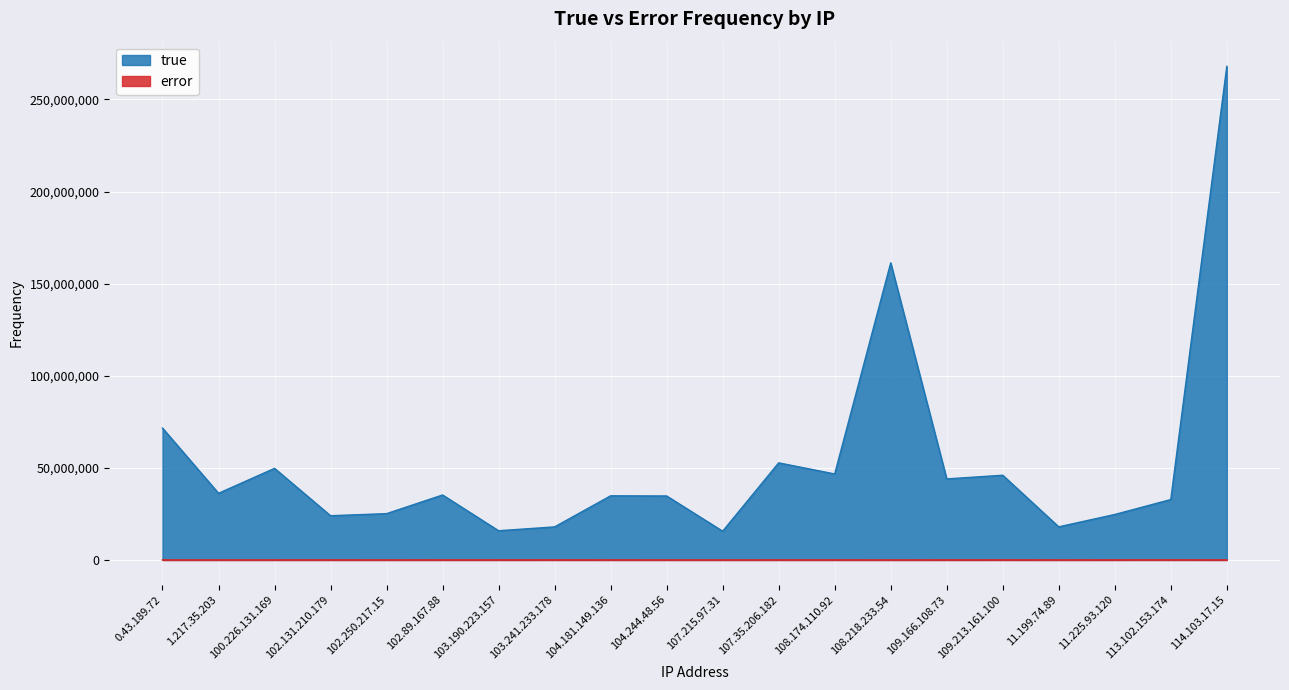

True or false: error and true cross at least once.

False